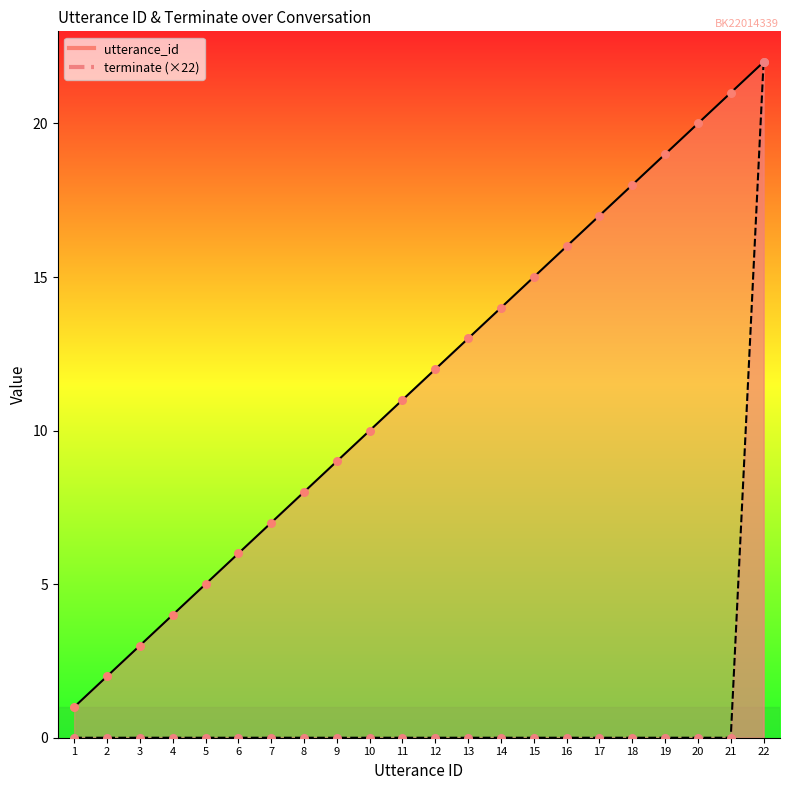

At how many categories does at least one series exceed 0?

22